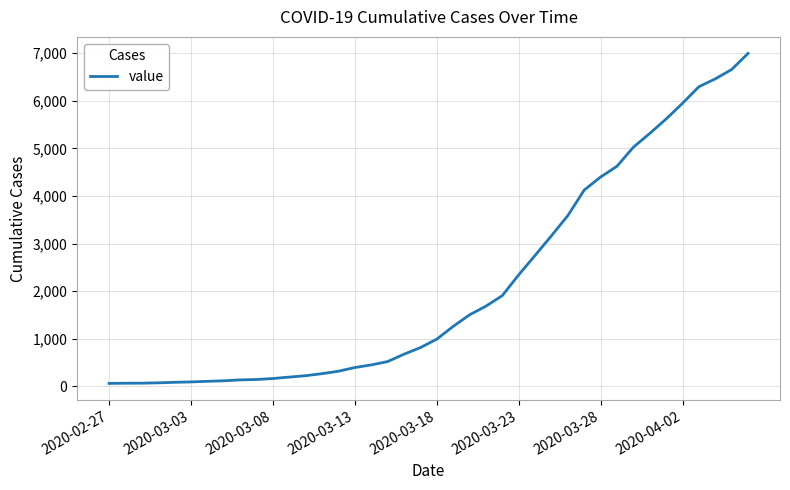

What is the sum of all values?

85676